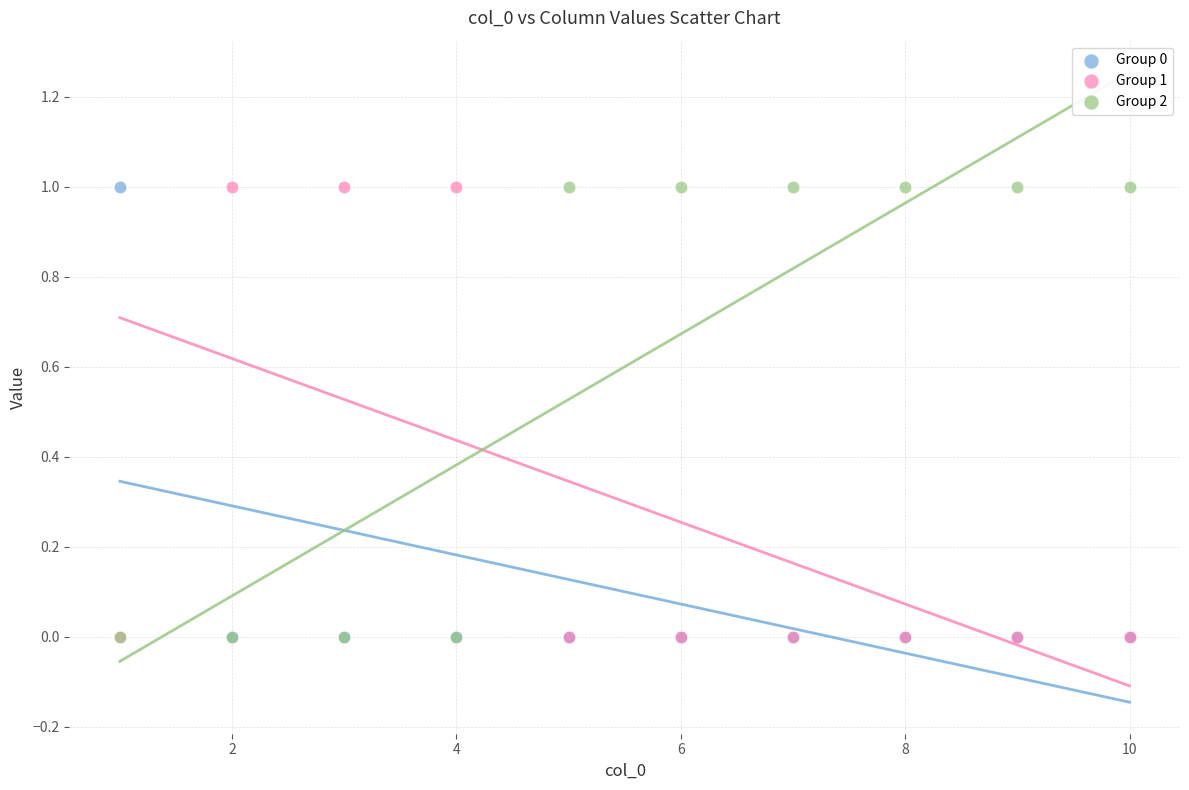

What are all the series names shown in the legend?

Group 0, Group 1, Group 2